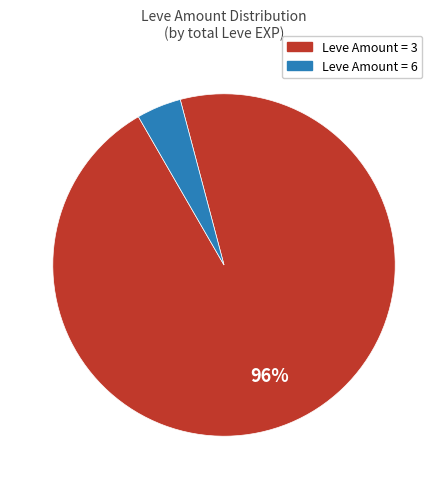

Is there a majority slice in this chart?

Yes